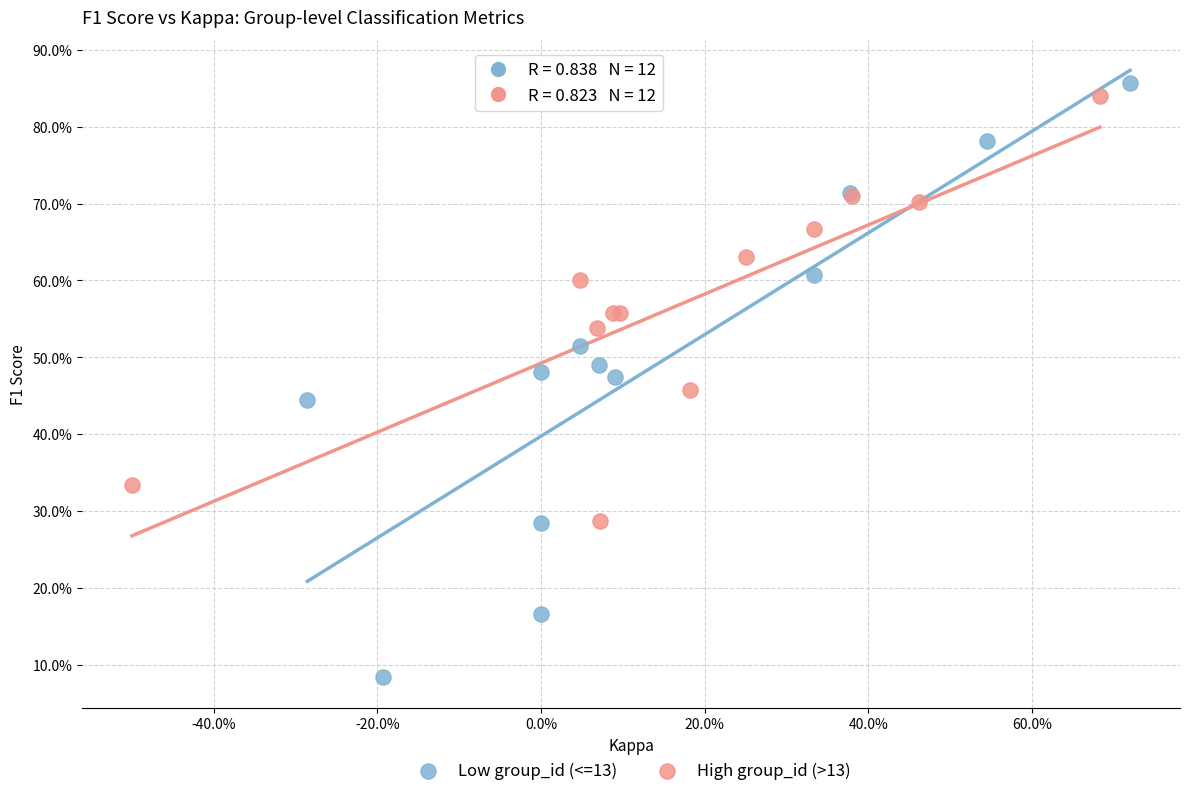

Which series contains the lowest Y value?

Low group_id (<=13)